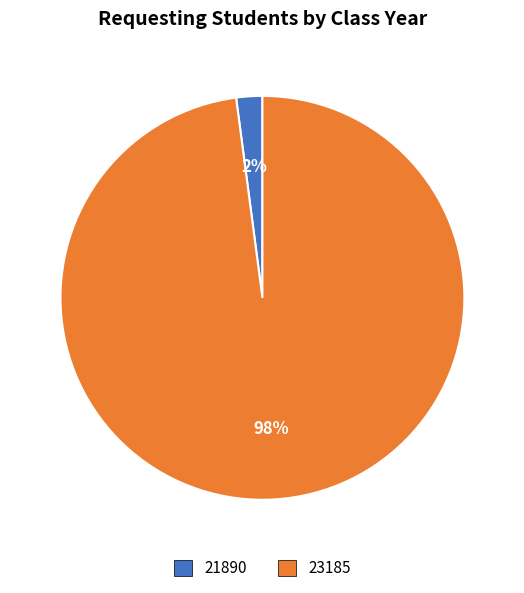

How many slices are in this pie chart?

2